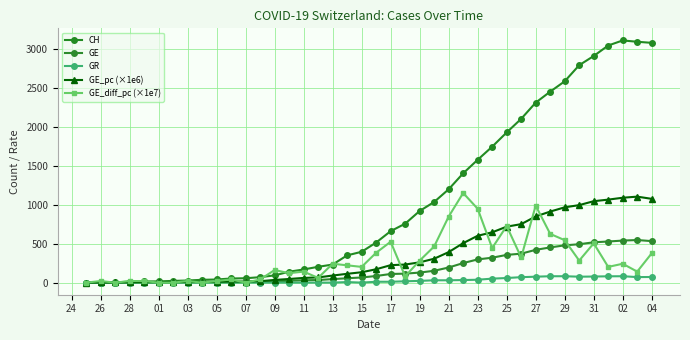

What is the sum of all GE values?

7213.0